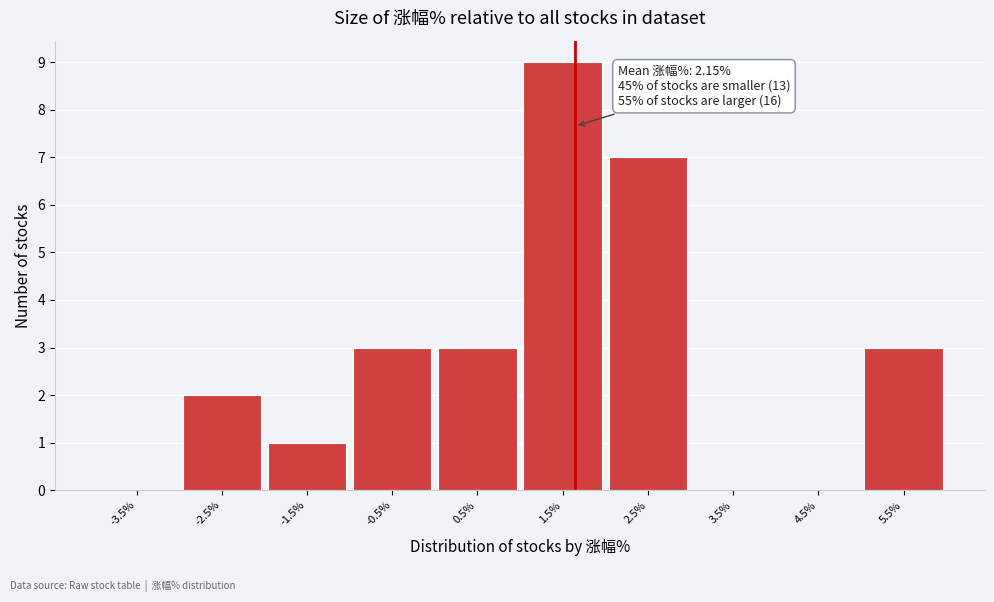

Reading left to right, extract all data points from this chart.

-3.5%=0	-2.5%=2	-1.5%=1	-0.5%=3	0.5%=3	1.5%=9	2.5%=7	3.5%=0	4.5%=0	5.5%=3